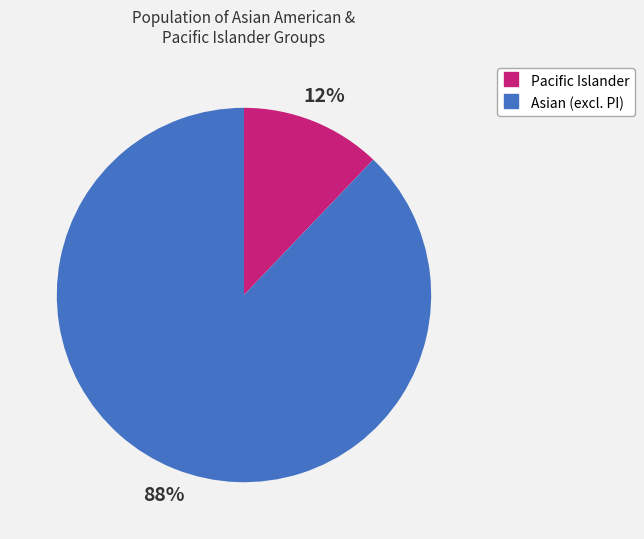

How many slices are in this pie chart?

2